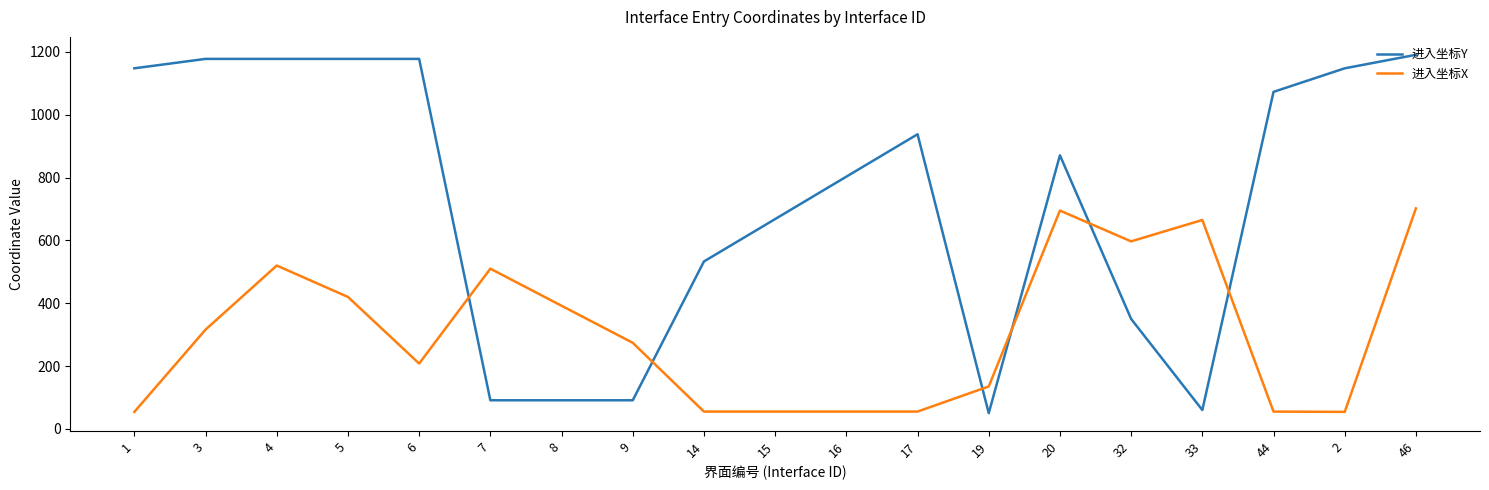

Is it true that 进入坐标X equals 710 at 7?

False